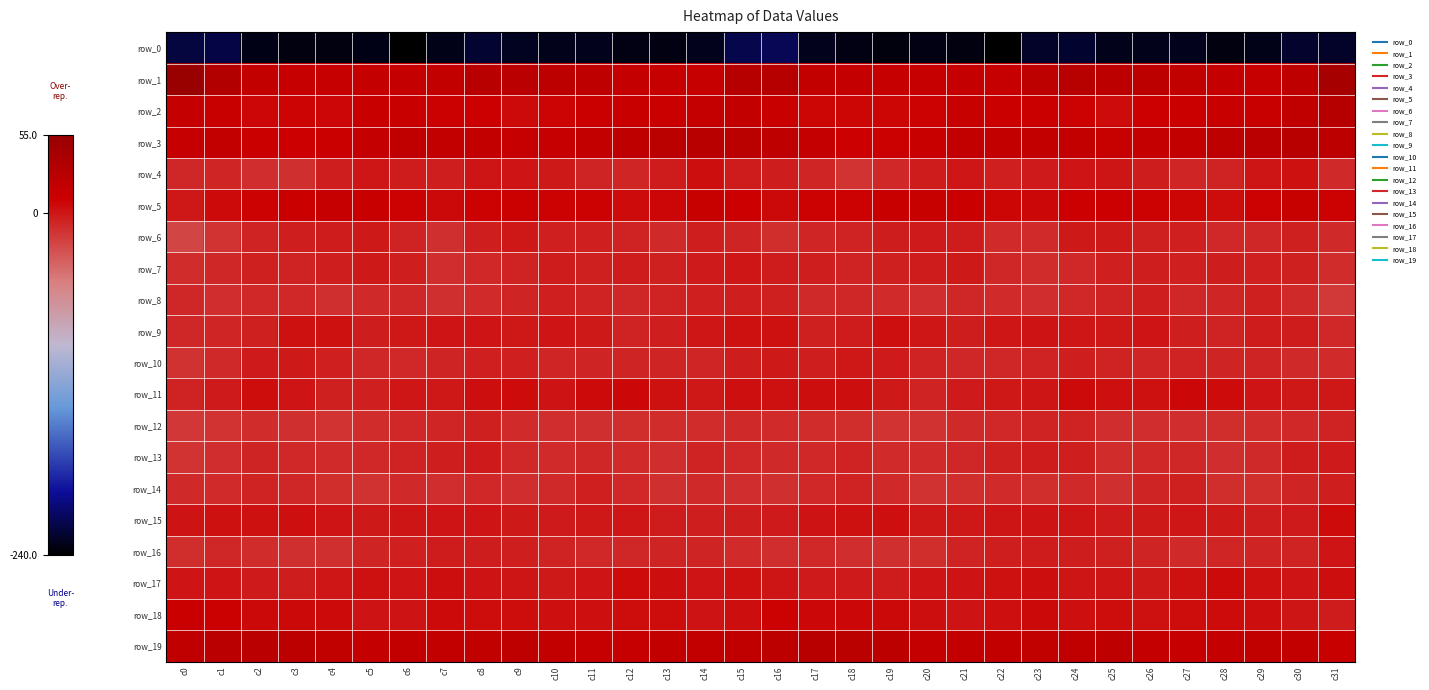

At which label does row_14 reach its peak?

c31